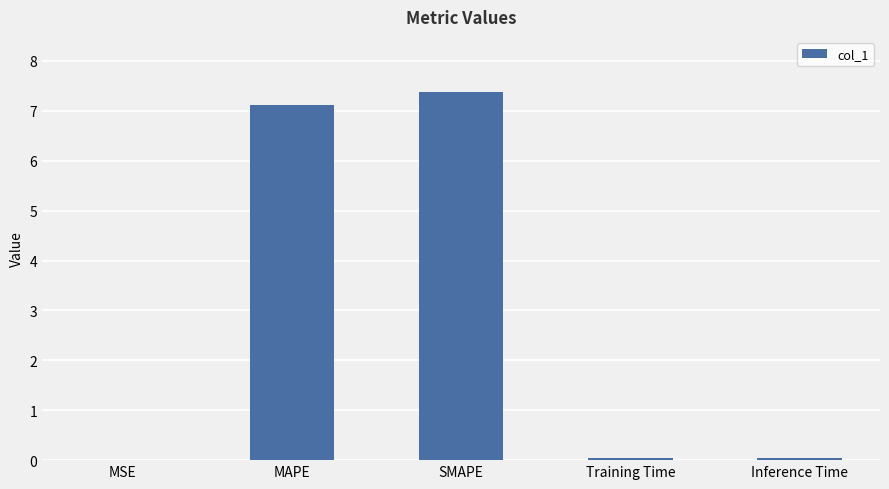

Is it true that the value at MAPE is 7.1?

True